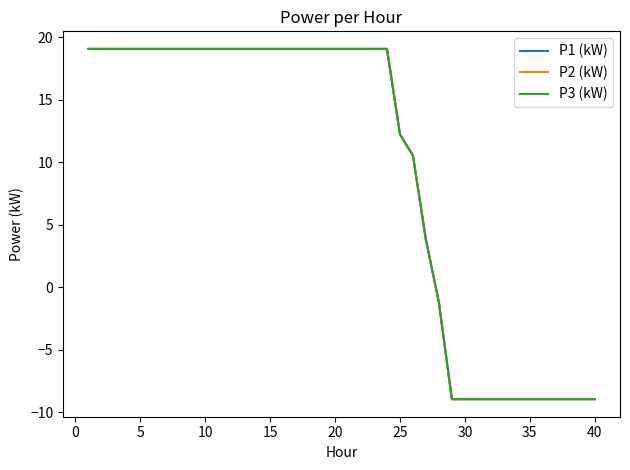

List the series in order of their overall mean, highest first.

P2 (kW), P3 (kW), P1 (kW)